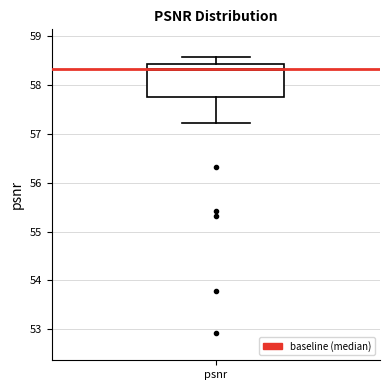

Where does the median line of the box for psnr sit on the y-axis? The values are not printed on the chart, so give them approximately, as read against the axis.

58.3